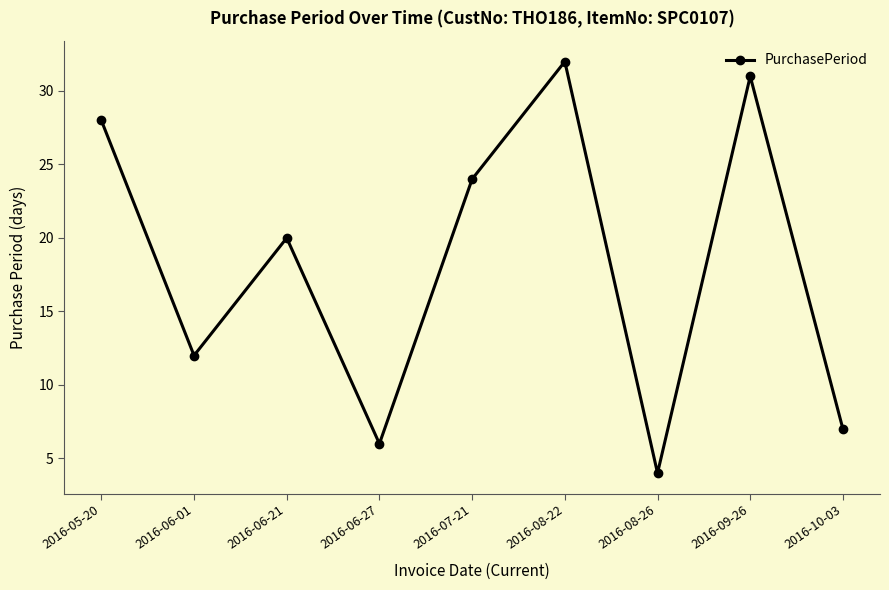

Reading left to right, list all the values displayed in this chart.

2016-05-20=28	2016-06-01=12	2016-06-21=20	2016-06-27=6	2016-07-21=24	2016-08-22=32	2016-08-26=4	2016-09-26=31	2016-10-03=7